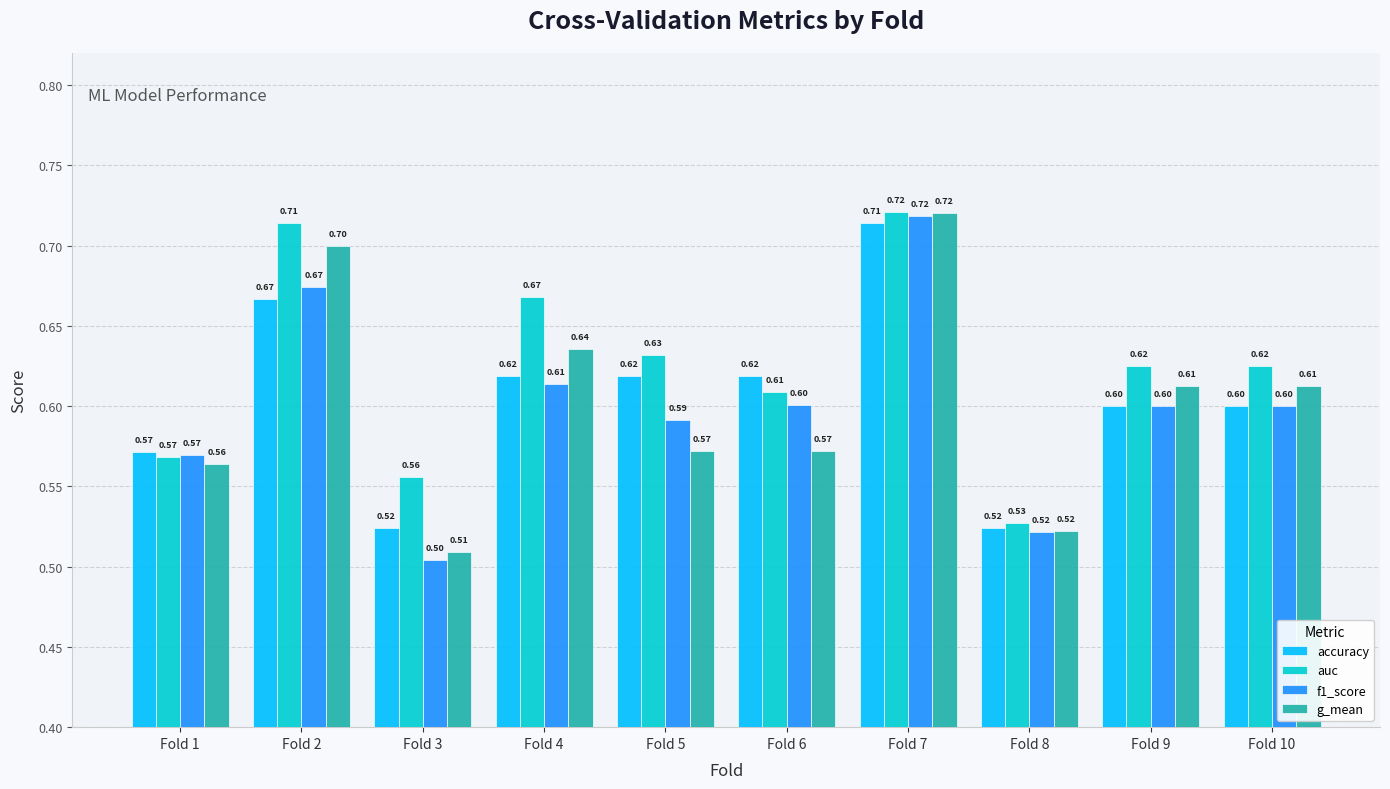

What is the maximum value for g_mean?

0.7